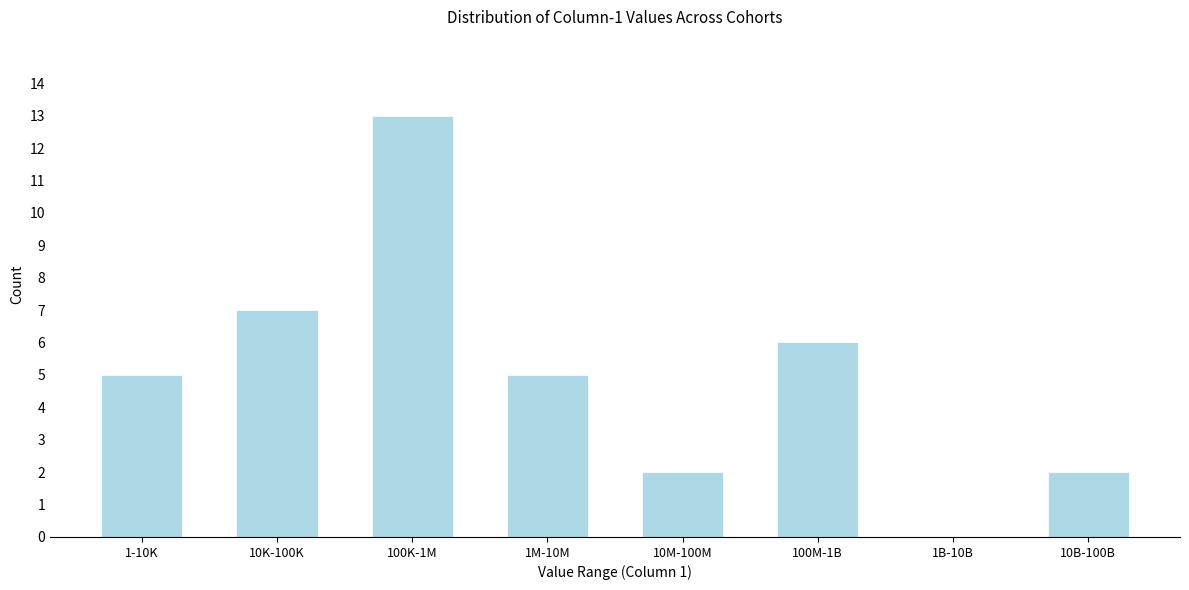

Reading left to right, transcribe all the data shown in this chart.

1-10K=5	10K-100K=7	100K-1M=13	1M-10M=5	10M-100M=2	100M-1B=6	1B-10B=0	10B-100B=2